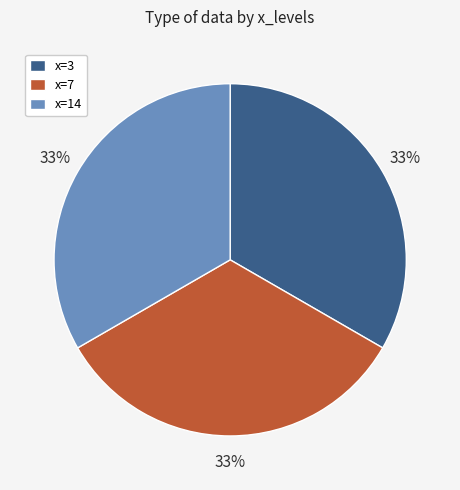

Does x=7 account for over 50% of the chart?

No